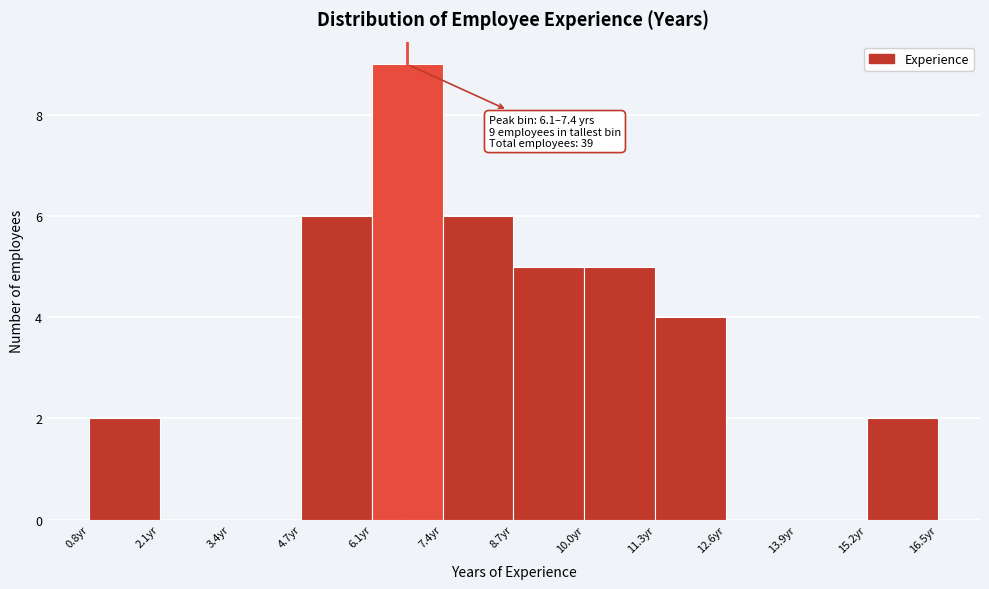

Over which range of the x-axis is the bar tallest?

6.0 to 7.4